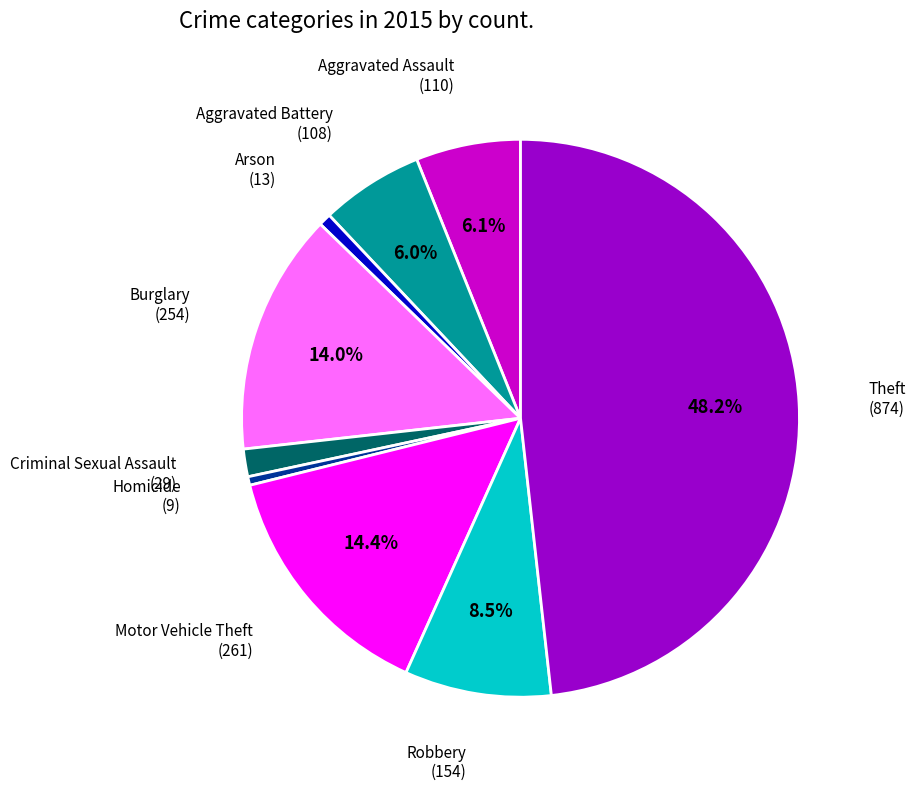

Is there a majority slice in this chart?

No